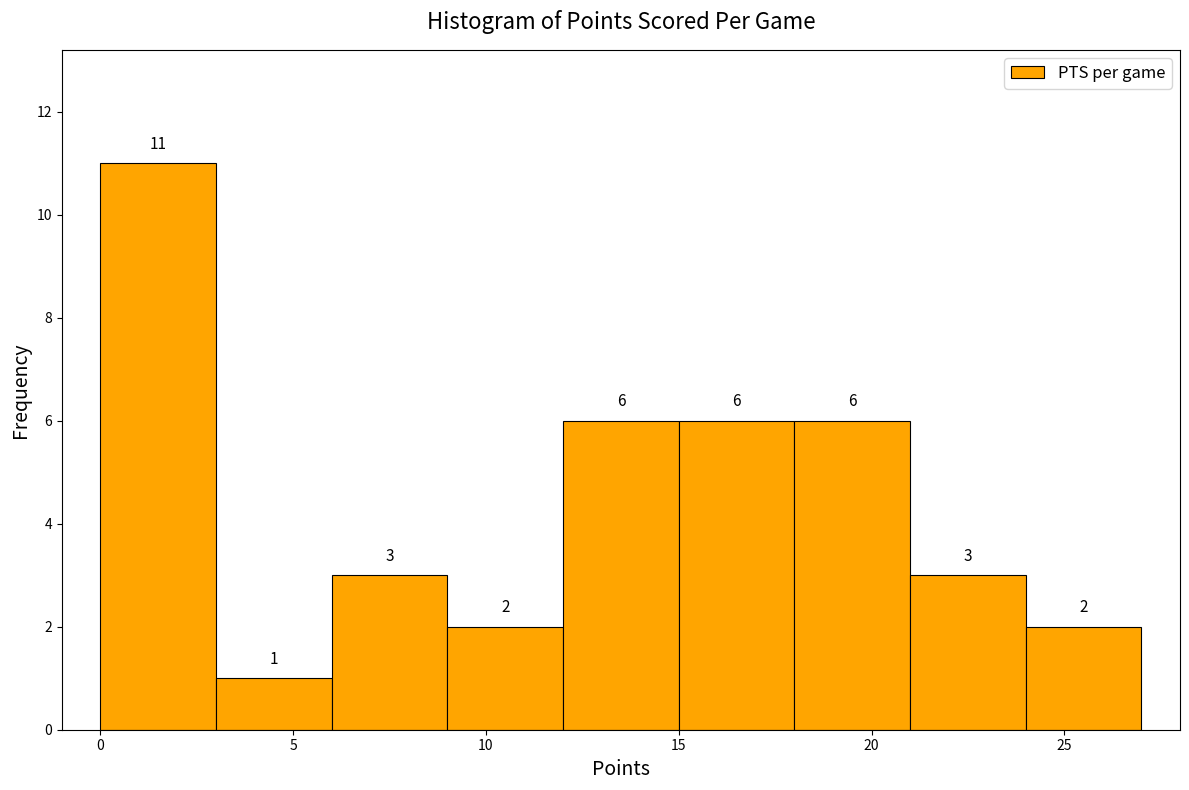

Which range on the x-axis has the tallest bar?

0 to 3